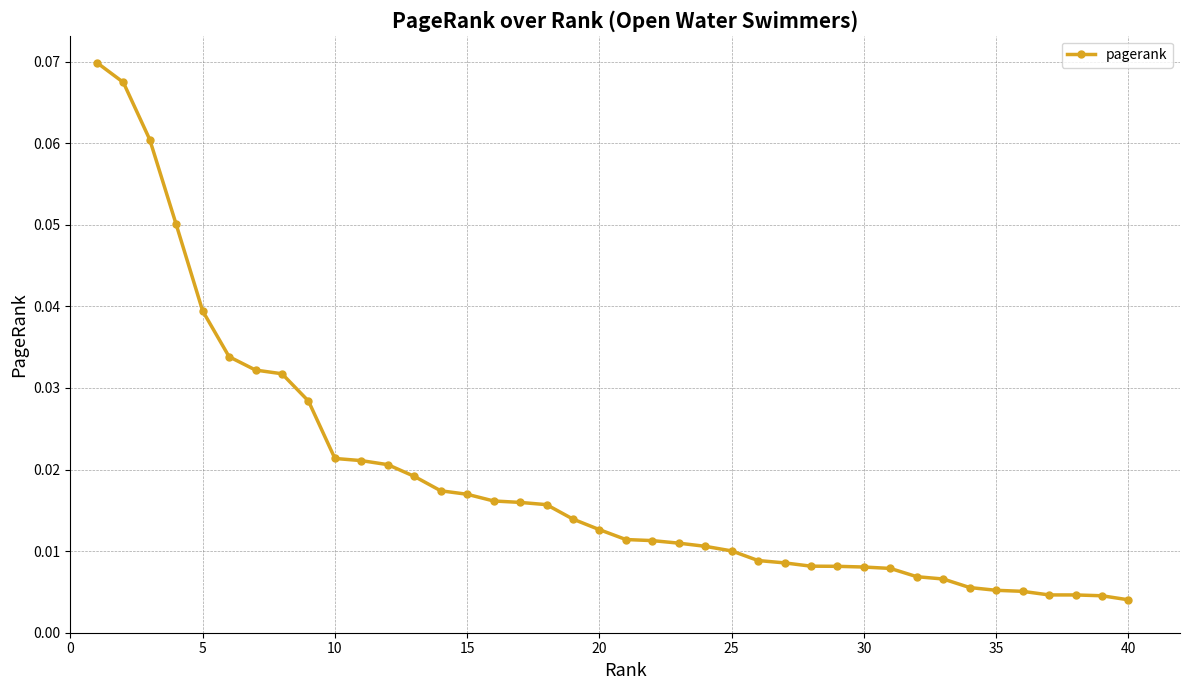

What is the maximum value shown in the chart?

0.1